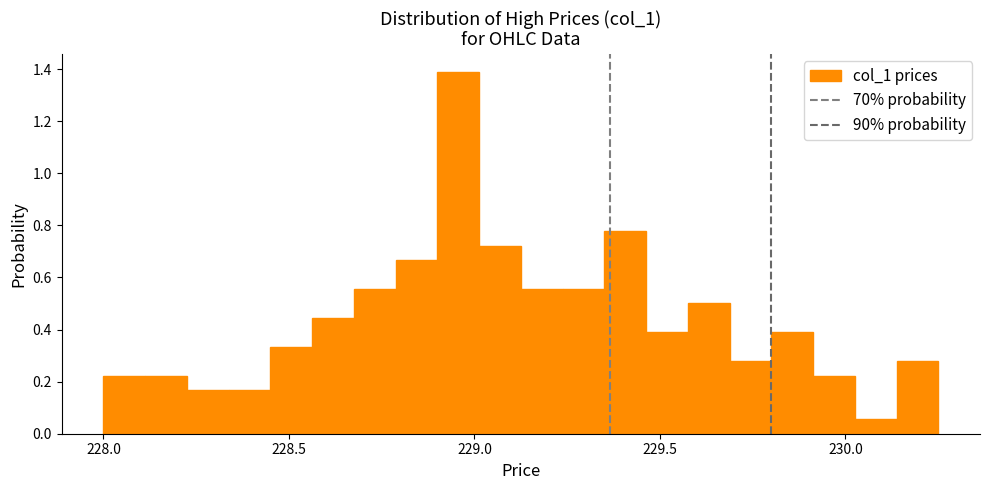

Around what value on the x-axis is the tallest bar? Give the approximate position of its centre, as read against the axis.

228.95